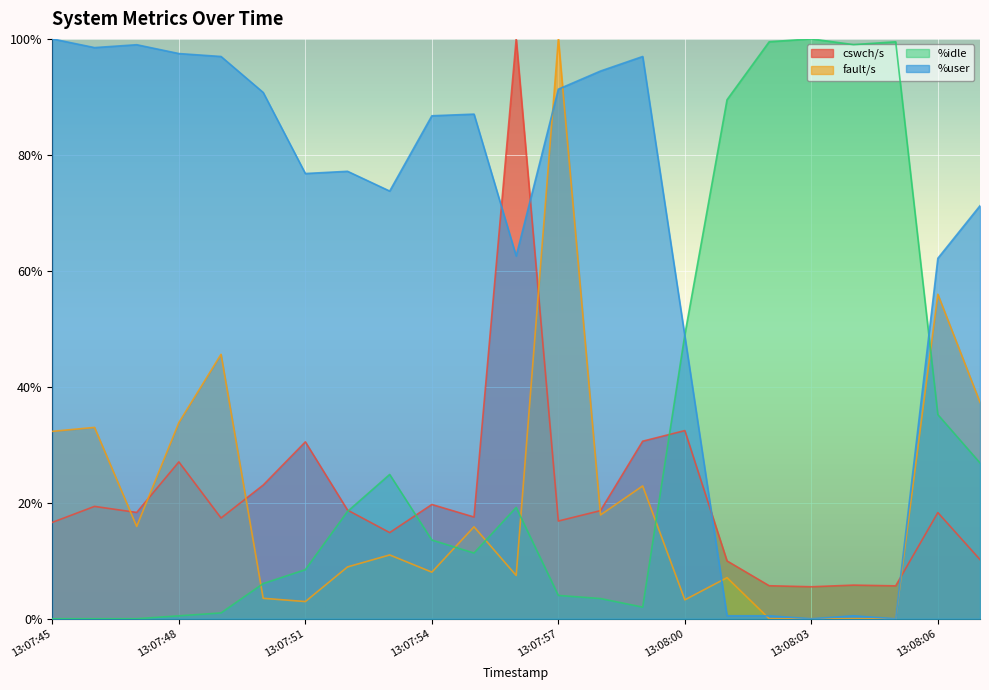

Reading right to left, extract all data points from this chart.

cswch/s: 10.2	18.3	5.7	5.8	5.5	5.7	10.0	32.4	30.6	18.6	16.8	100.0	17.5	19.7	14.9	18.7	30.5	23.0	17.4	27.0	18.3	19.4	16.6
fault/s: 37.3	56.0	0.0	0.0	0.0	0.0	7.1	3.3	22.9	17.9	100.0	7.5	15.9	8.0	11.0	8.9	3.0	3.5	45.6	33.8	15.9	33.0	32.3
%idle: 26.9	35.2	99.5	99.0	100.0	99.5	89.5	49.0	2.0	3.5	4.0	19.2	11.3	13.6	24.9	18.5	8.5	6.1	1.0	0.5	0.0	0.0	0.0
%user: 71.2	62.2	0.0	0.5	0.0	0.5	0.5	48.7	97.0	94.5	91.3	62.6	87.0	86.7	73.8	77.2	76.8	90.8	97.0	97.5	99.0	98.5	100.0